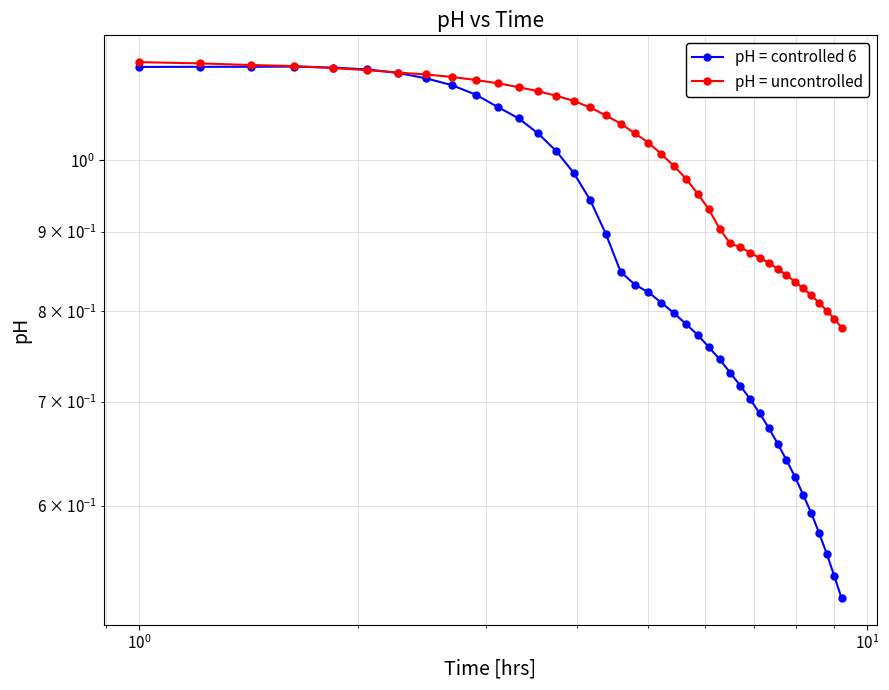

How many series are shown in this chart?

2